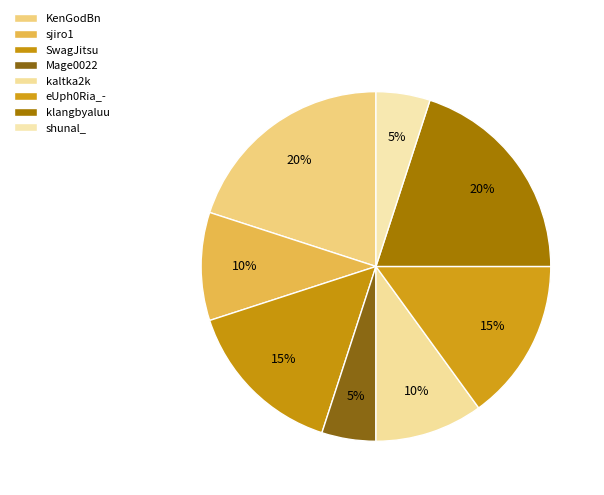

Does any single category account for the majority?

No